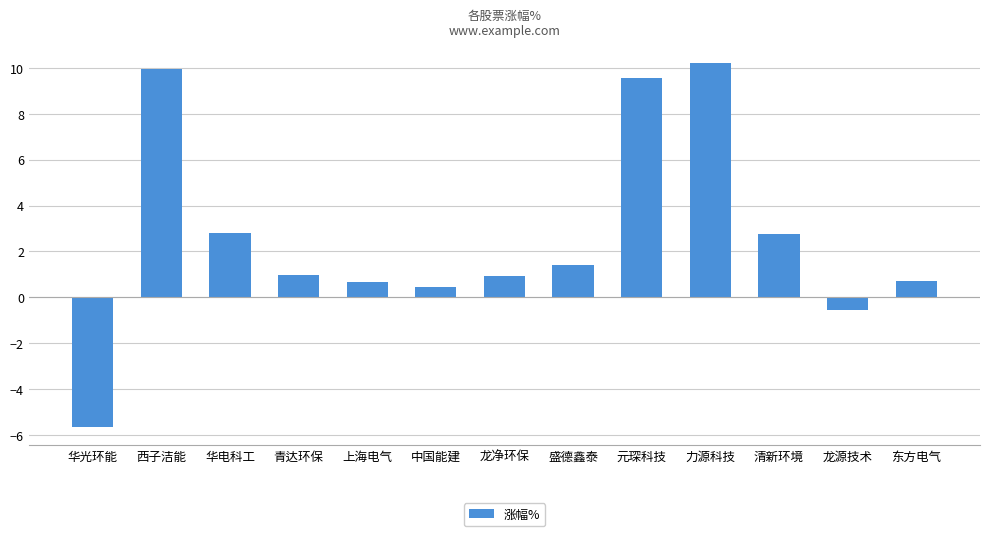

What is the label of the 3rd bar from the right?

清新环境